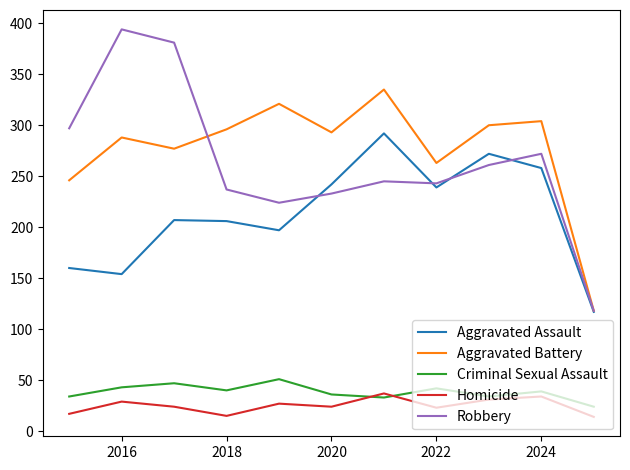

What is the difference between the maximum and second lowest values in the Homicide series?

22